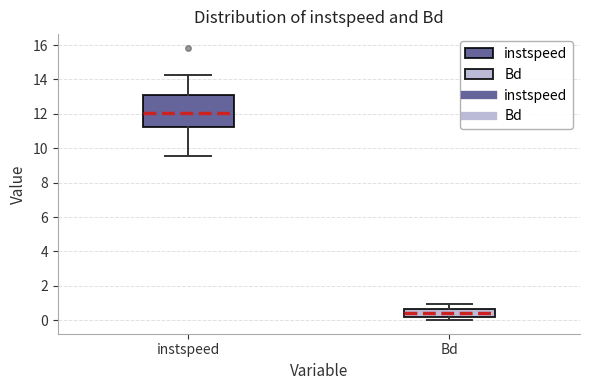

Comparing the boxes themselves (not the whiskers), which one is the tallest?

instspeed